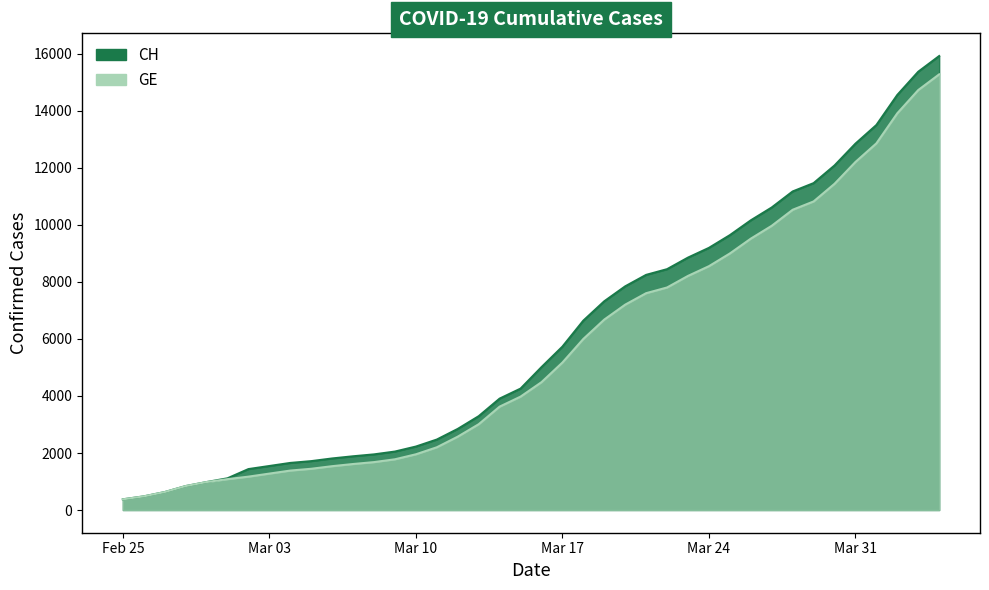

True or false: CH and GE cross at least once.

False